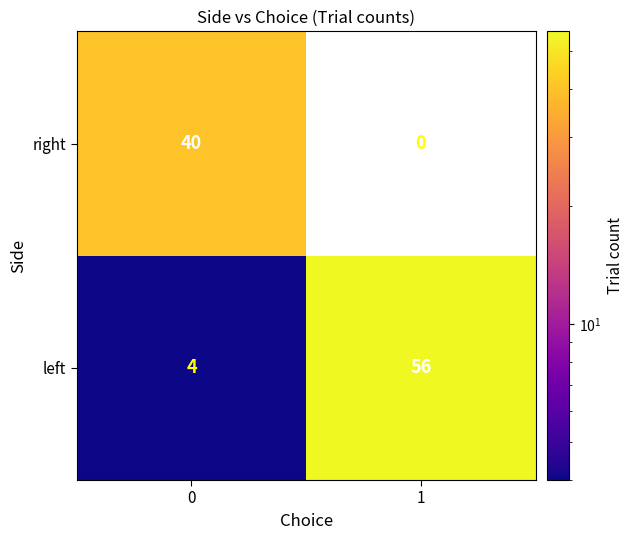

Which label corresponds to the smallest value in the chart?

1